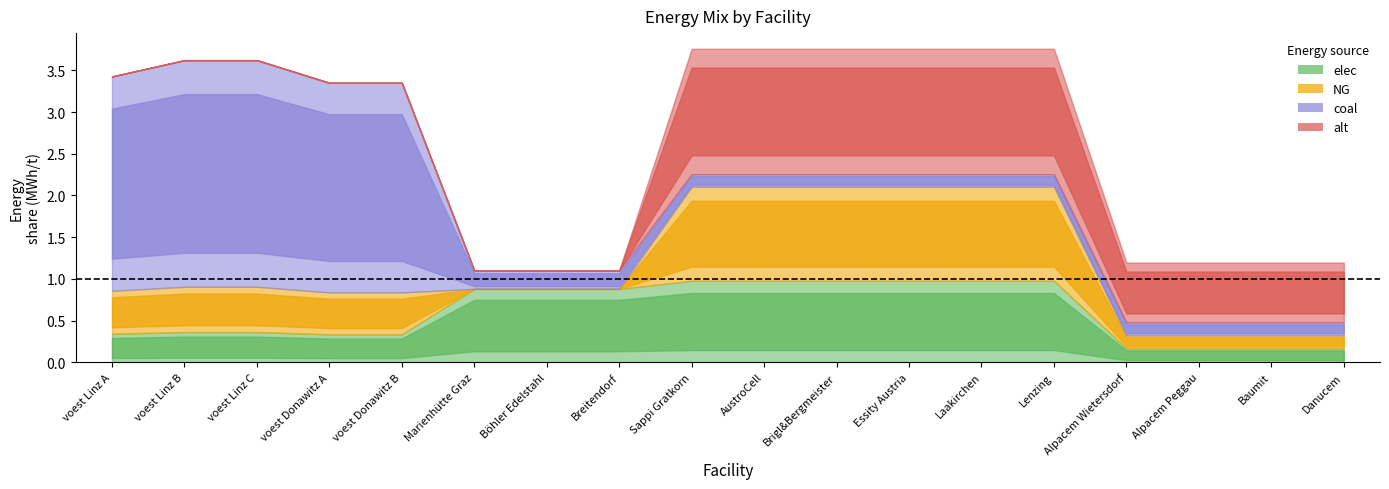

Which series has the largest total across all categories?

coal